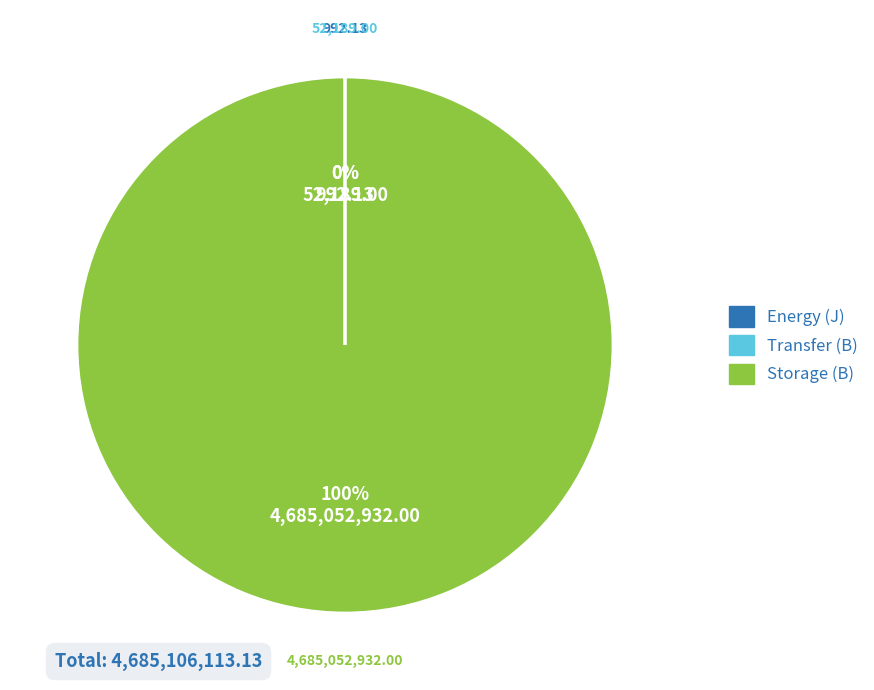

To the nearest percent, what is the difference between the largest and smallest slice percentages?

100%